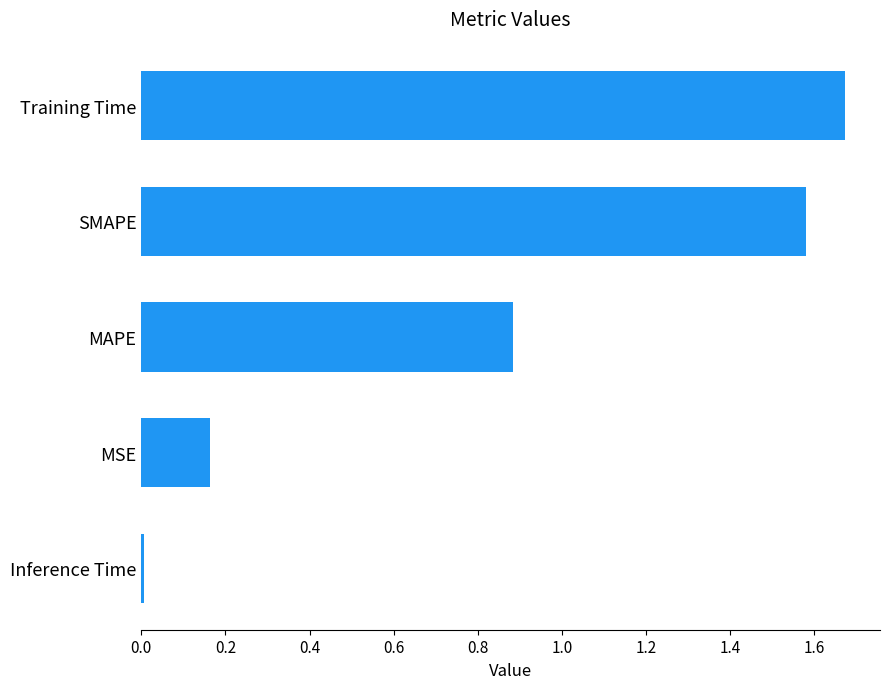

What is the sum of the values at MAPE and SMAPE?

2.5